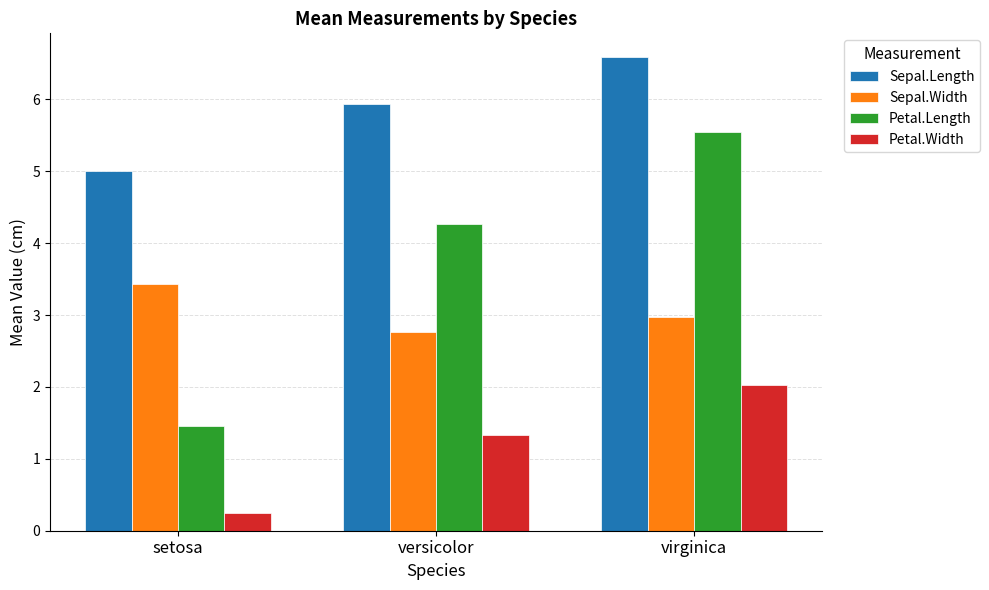

What is the difference between the highest and lowest values at setosa?

4.8